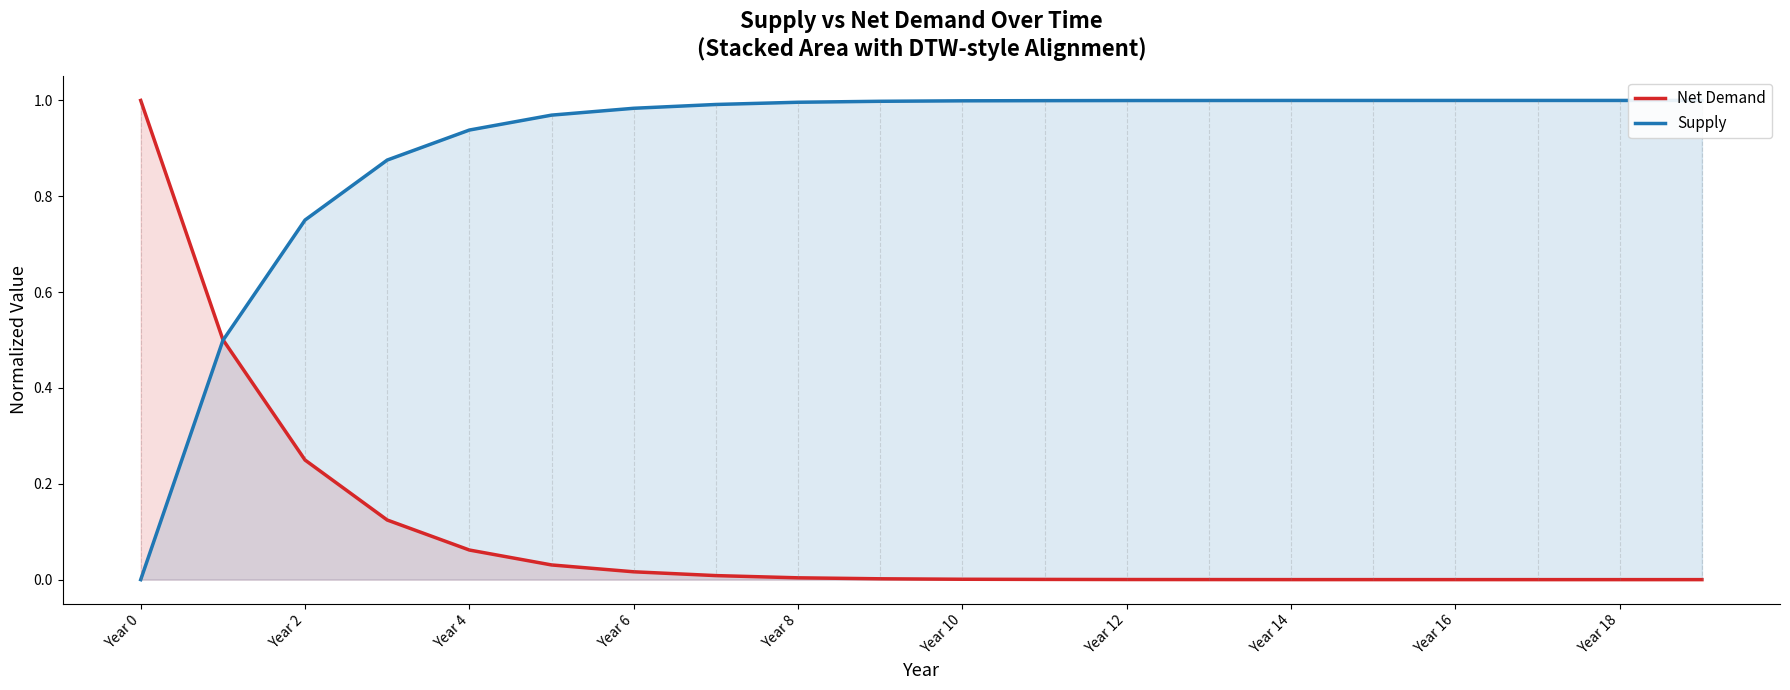

The Net Demand series shows 0.0 at Year 16. True or false?

True